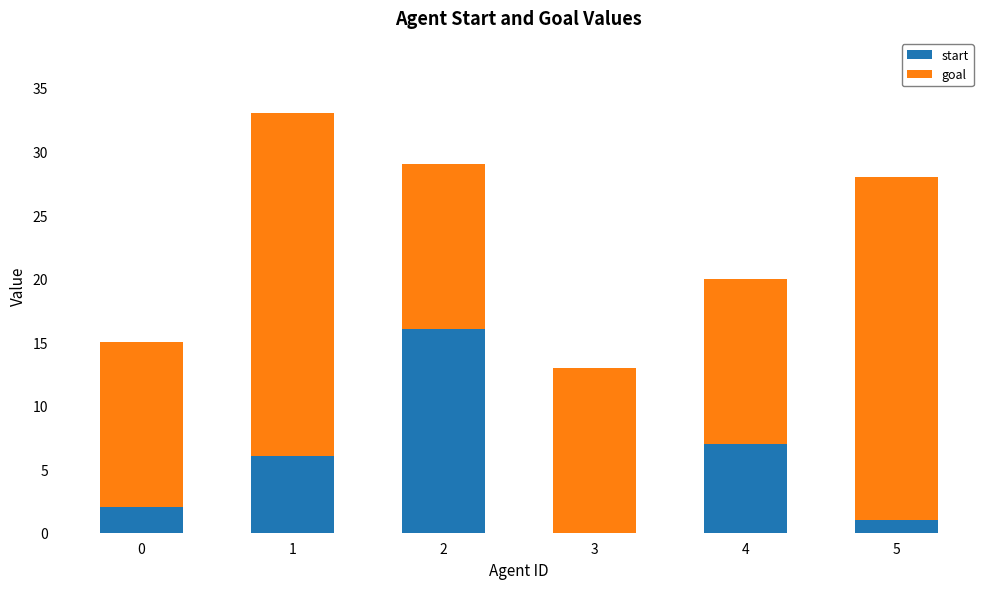

What is the total value across all series at 4?

20